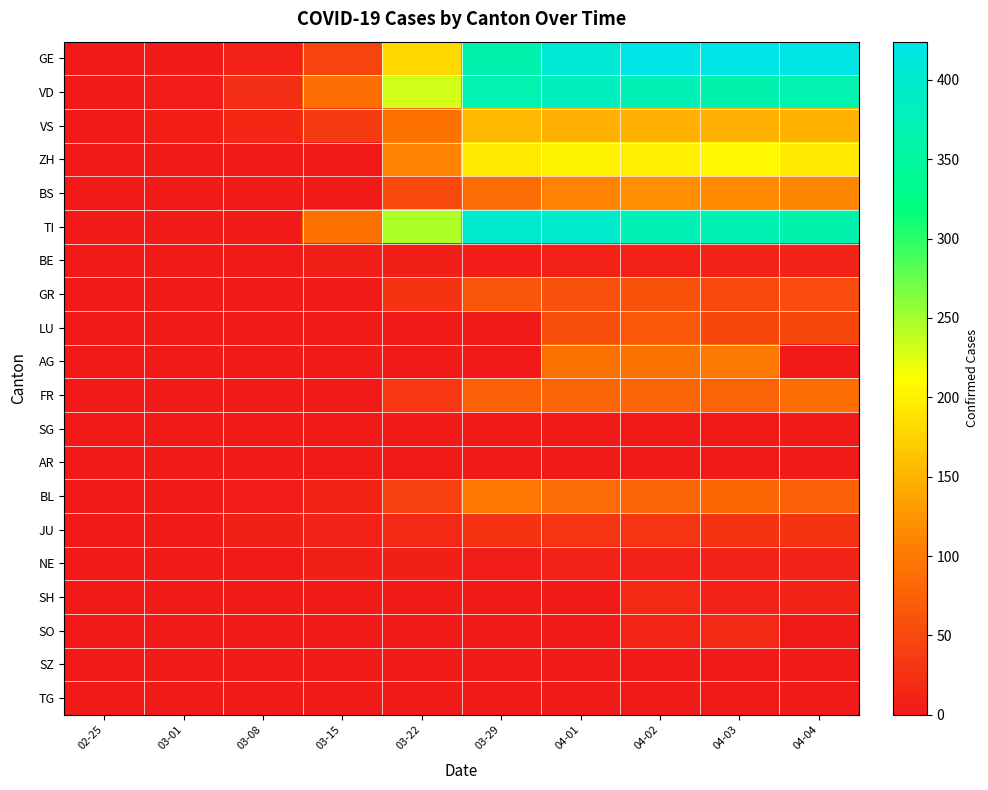

What is the smallest value displayed?

1.0